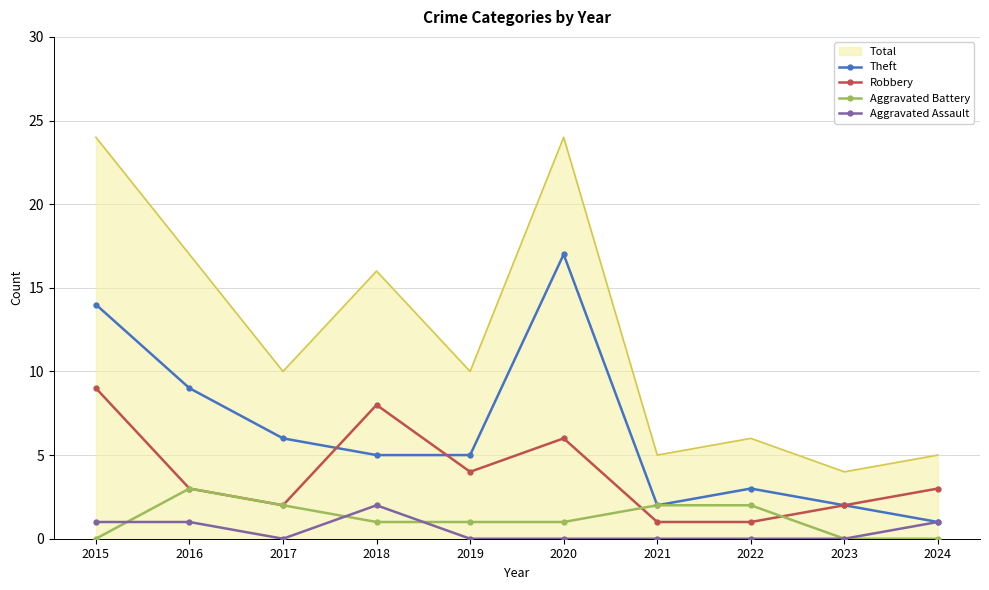

True or false: Total and Robbery intersect in this chart.

False